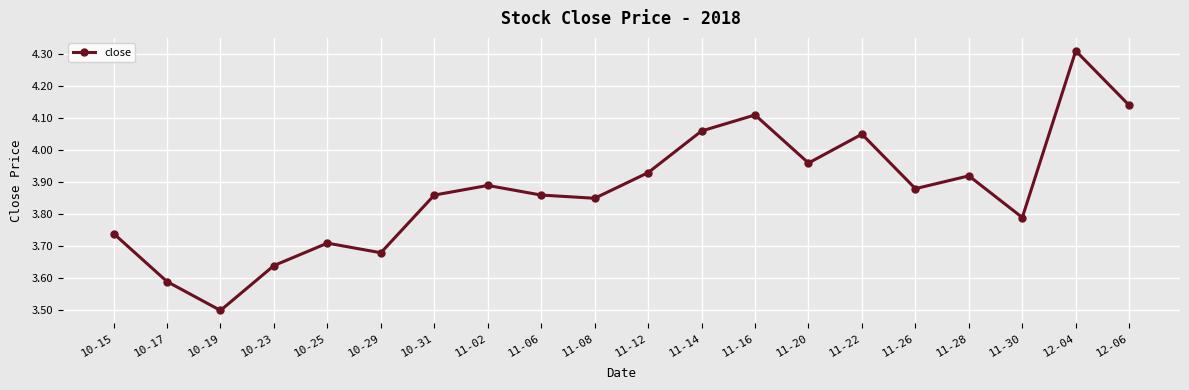

At which label is the value closest to 3?

10-19